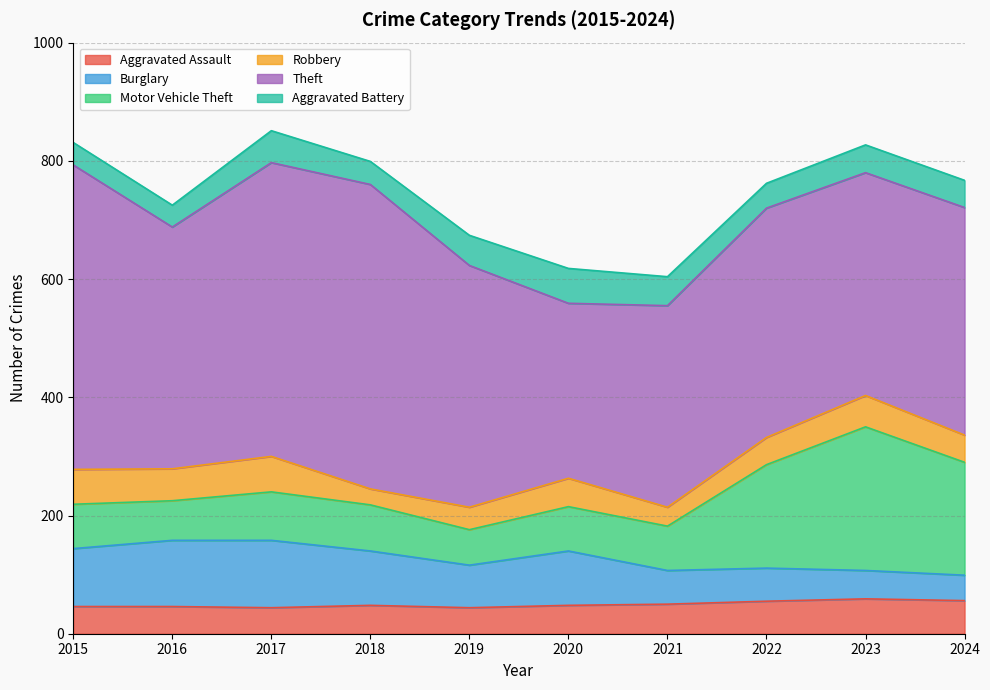

At 2020, list the series in order from largest to smallest.

Theft, Burglary, Motor Vehicle Theft, Aggravated Battery, Aggravated Assault, Robbery